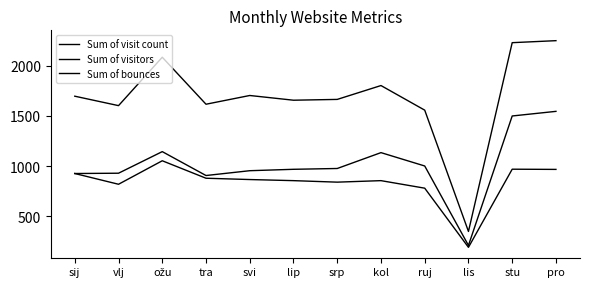

Which label corresponds to the largest value in the chart?

pro